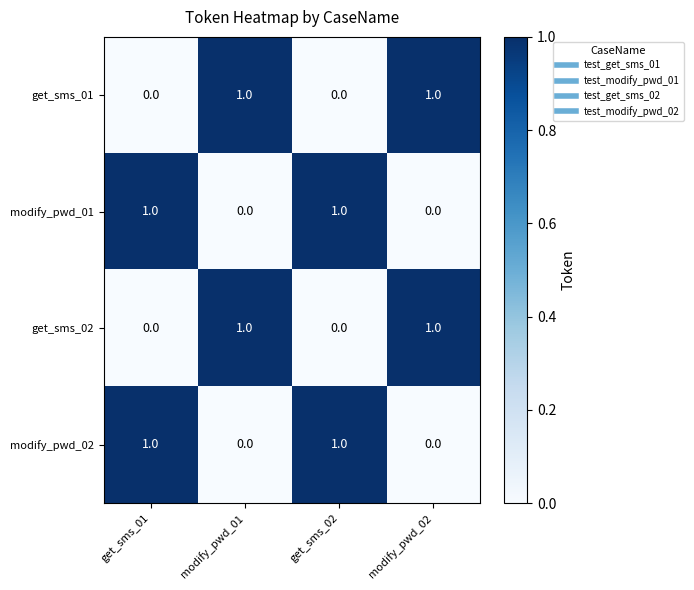

The modify_pwd_02 series shows 1 at modify_pwd_01. True or false?

False